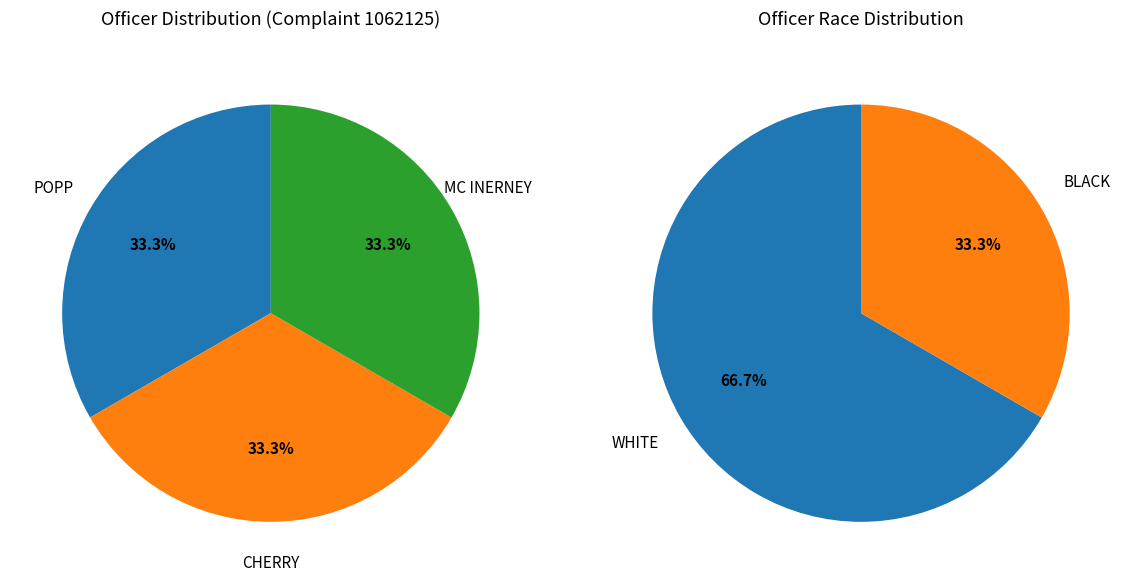

True or false: POPP accounts for 10% of the total.

False